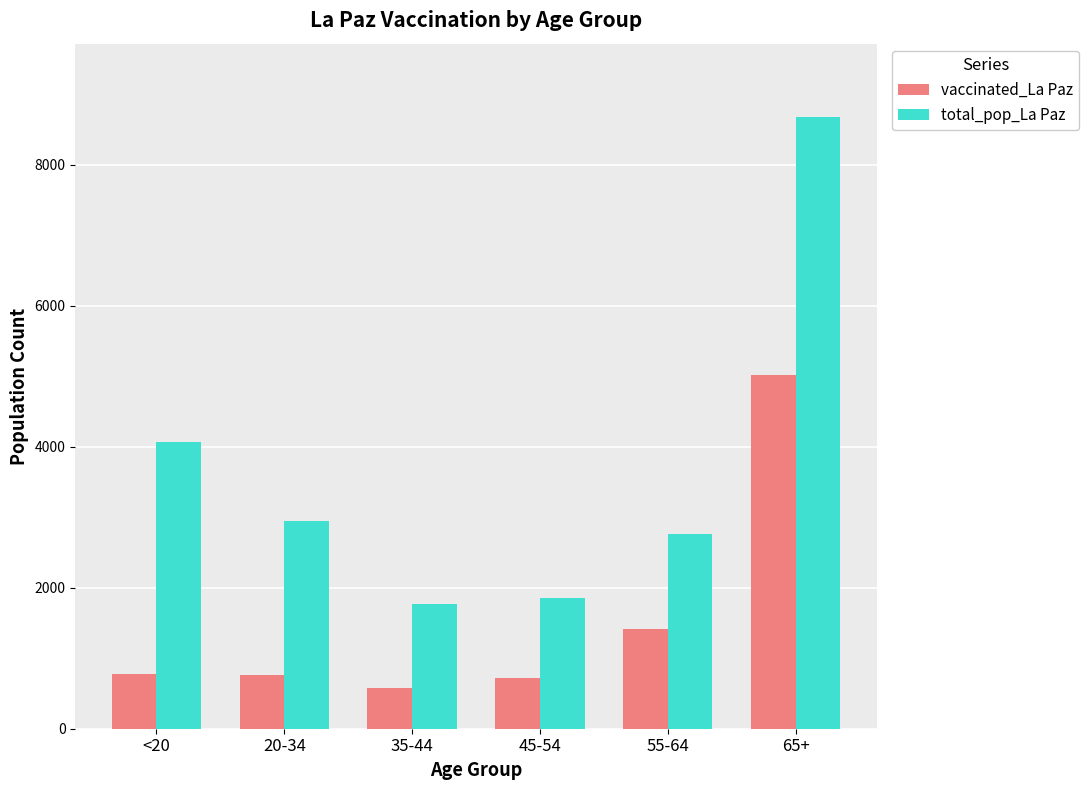

What position from the left is 20-34?

2